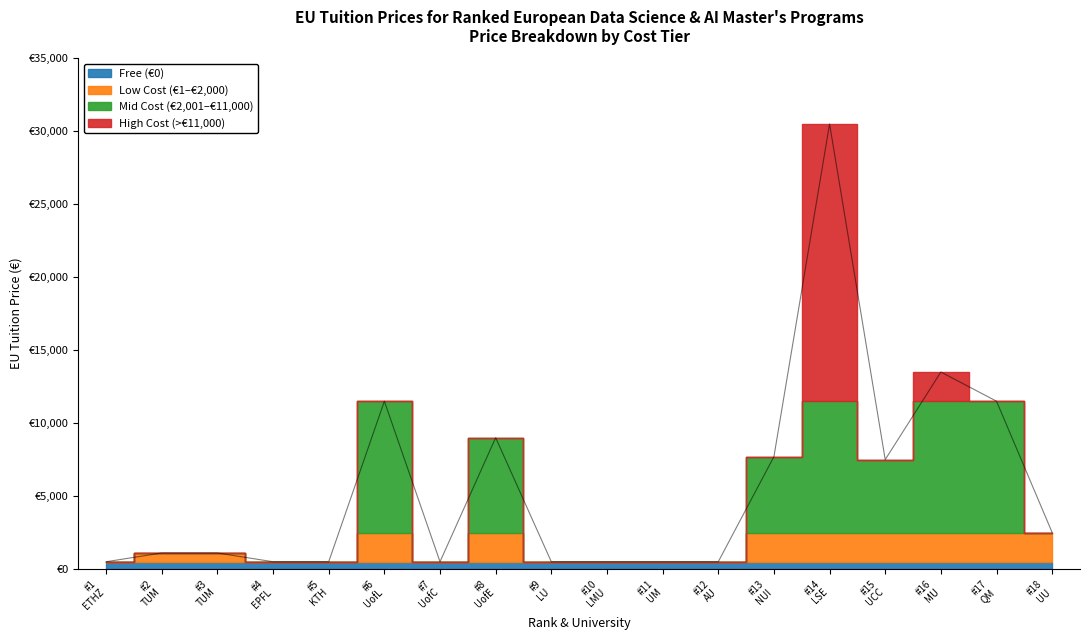

Rank the categories by value from lowest to highest.

#1 ETHZ, #4 EPFL, #5 KTH, #7 UofC, #9 LU, #10 LMU, #11 UM, #12 AU, #2 TUM, #3 TUM, #18 UU, #15 UCC, #13 NUI, #8 UofE, #6 UofL, #17 QM, #16 MU, #14 LSE